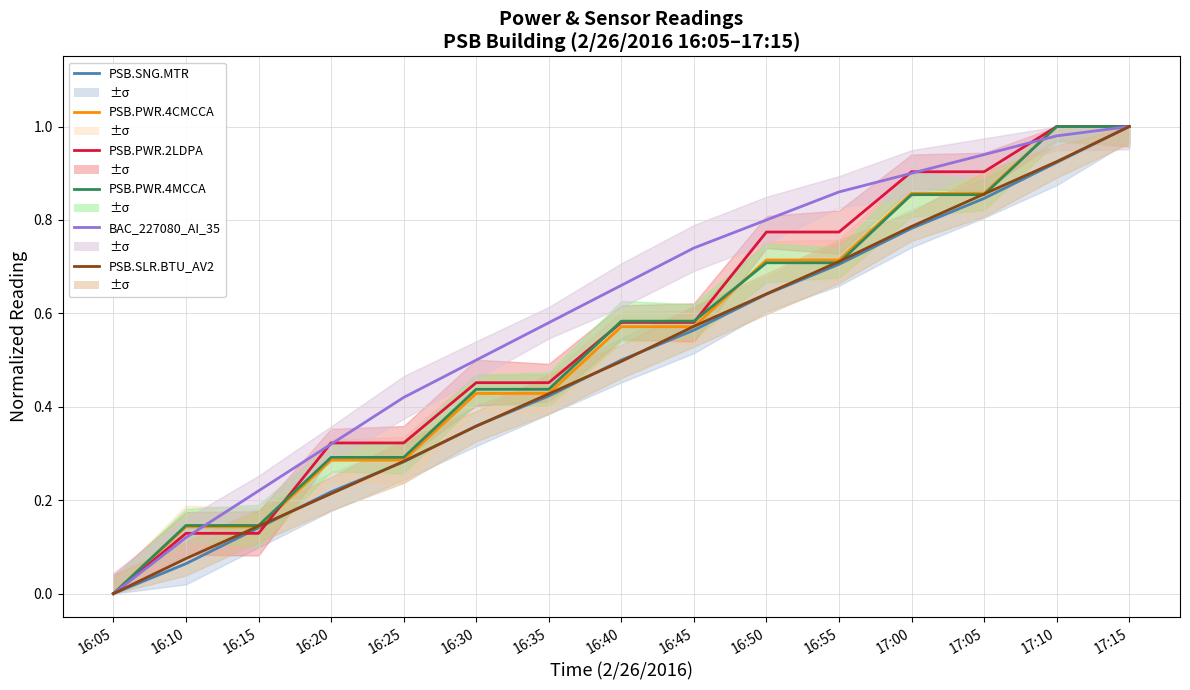

Which series has the widest spread of values?

PSB.SNG.MTR